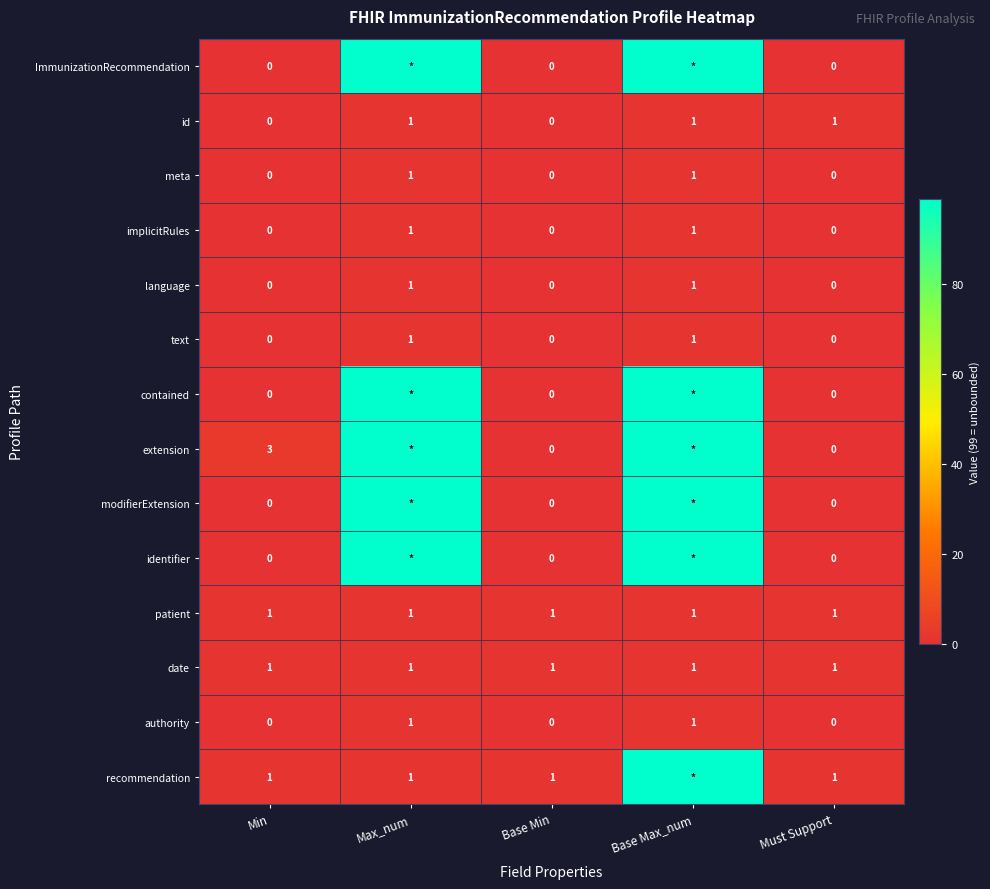

What is the total value across all series at Must Support?

4